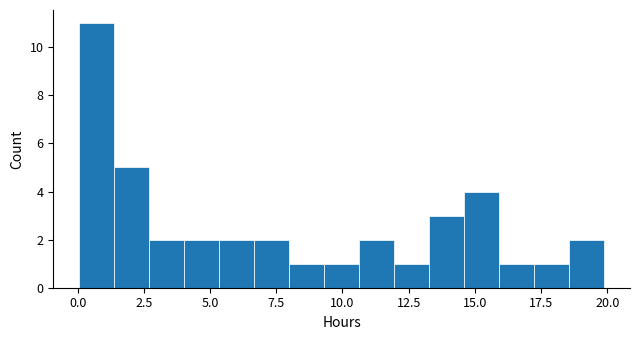

Around what value on the x-axis is the tallest bar? Give the approximate position of its centre, as read against the axis.

0.5